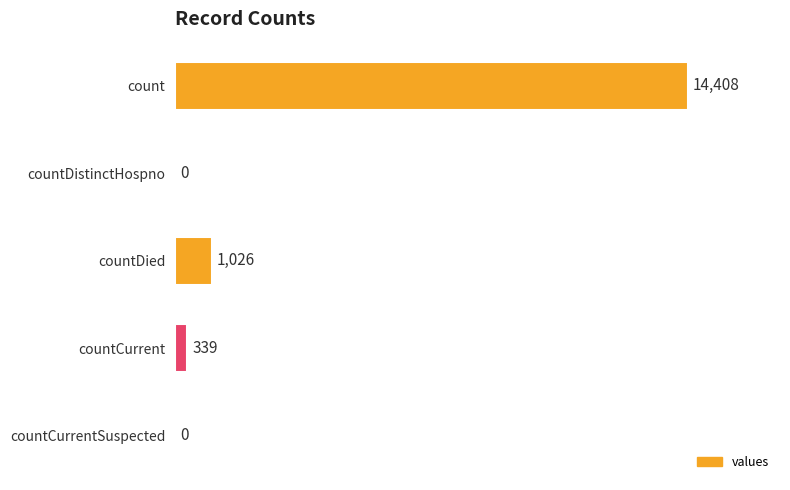

Between count and countCurrentSuspected, which is larger?

count